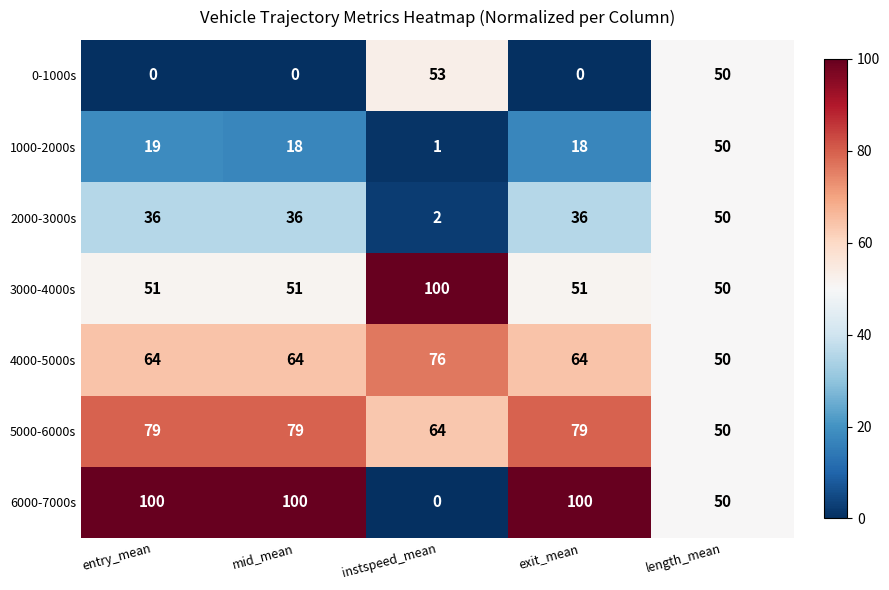

Is it true that 6000-7000s equals 50 at length_mean?

True